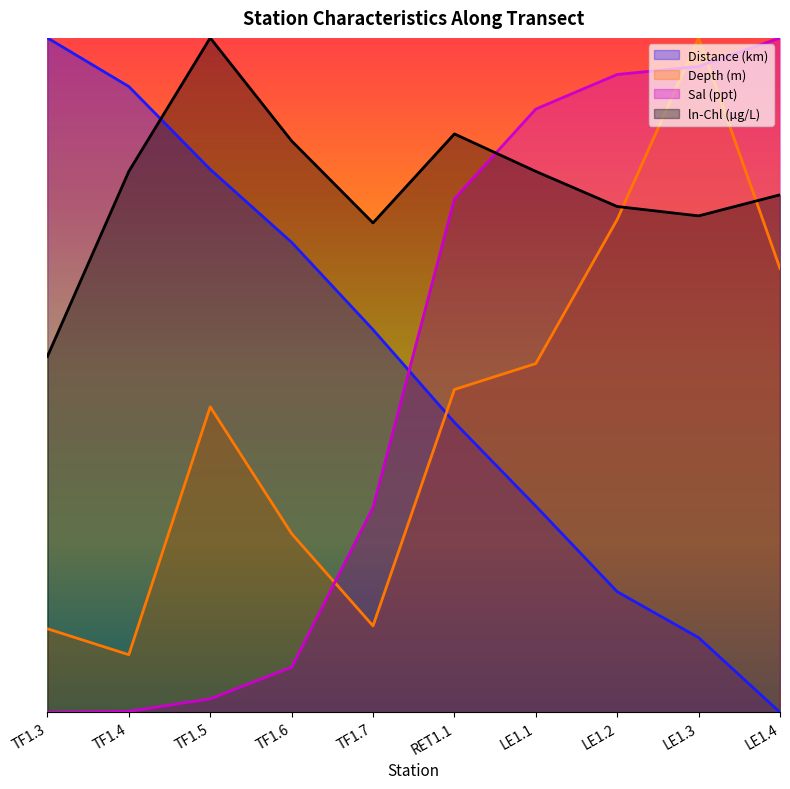

In Depth (m), how many points are lower than both neighbors (excluding endpoints)?

2